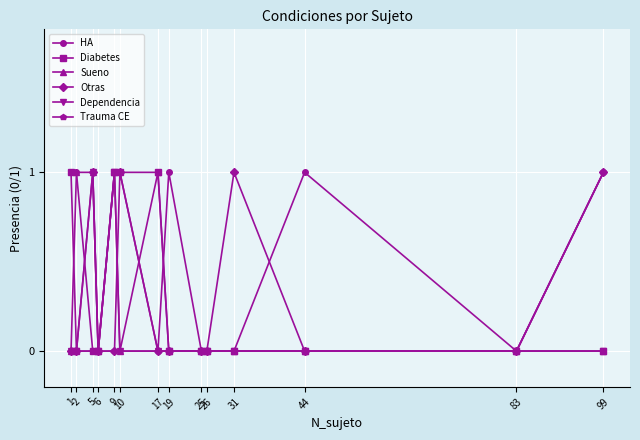

What is the approximate value of Trauma CE at 99?

1